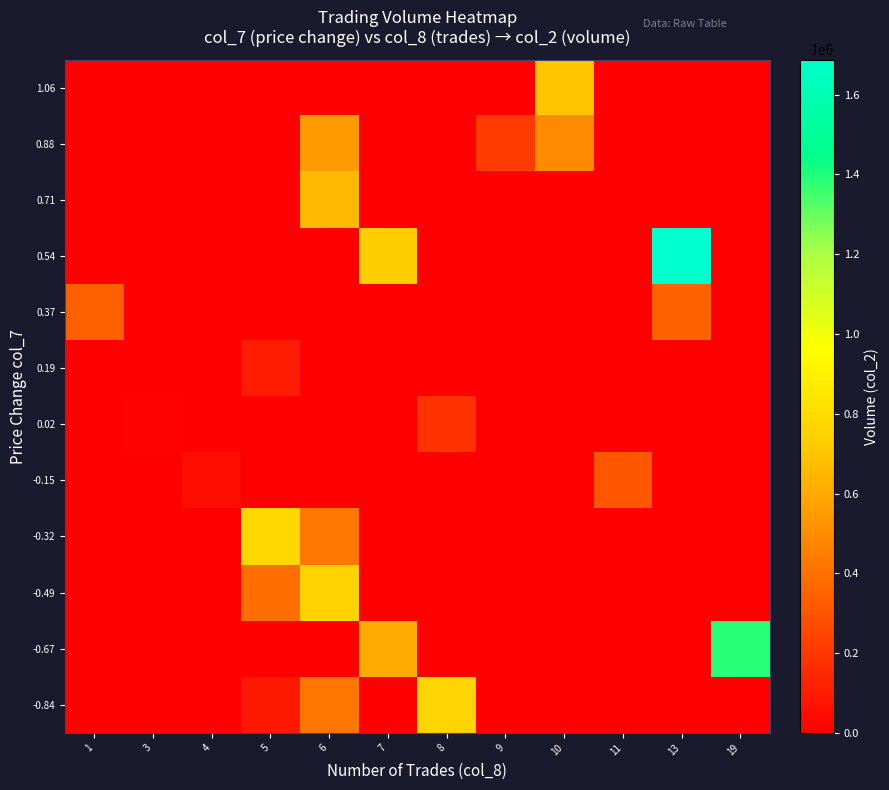

What is the maximum value shown in the chart?

1688020